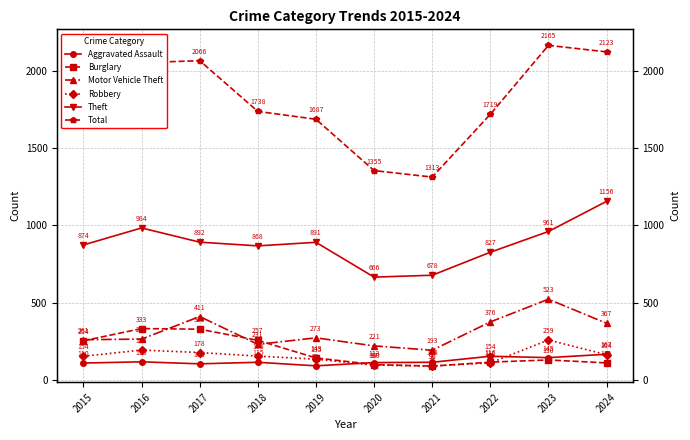

Reading right to left, list all the values displayed in this chart.

Aggravated Assault: 2024=167	2023=145	2022=154	2021=115	2020=113	2019=92	2018=115	2017=105	2016=118	2015=110
Burglary: 2024=111	2023=130	2022=116	2021=90	2020=100	2019=143	2018=257	2017=329	2016=333	2015=254
Motor Vehicle Theft: 2024=367	2023=523	2022=376	2021=193	2020=221	2019=273	2018=231	2017=411	2016=265	2015=261
Robbery: 2024=164	2023=259	2022=111	2021=91	2020=97	2019=135	2018=155	2017=178	2016=194	2015=154
Theft: 2024=1156	2023=961	2022=827	2021=678	2020=666	2019=891	2018=868	2017=892	2016=984	2015=874
Total: 2024=2123	2023=2165	2022=1719	2021=1313	2020=1355	2019=1687	2018=1738	2017=2066	2016=2053	2015=1812